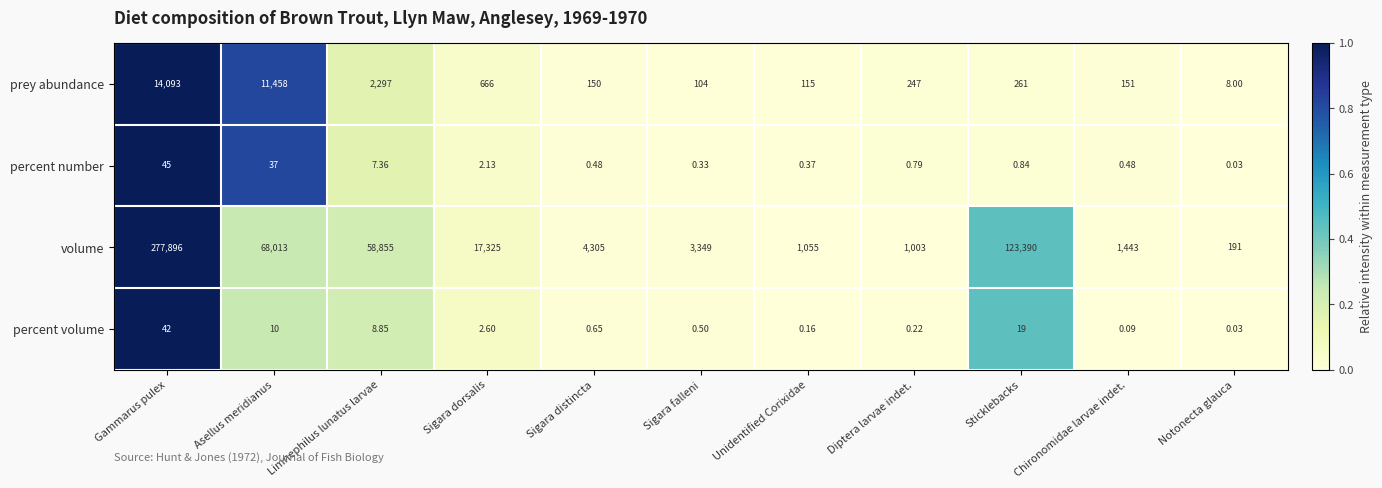

Which series has the largest range (max minus min)?

volume